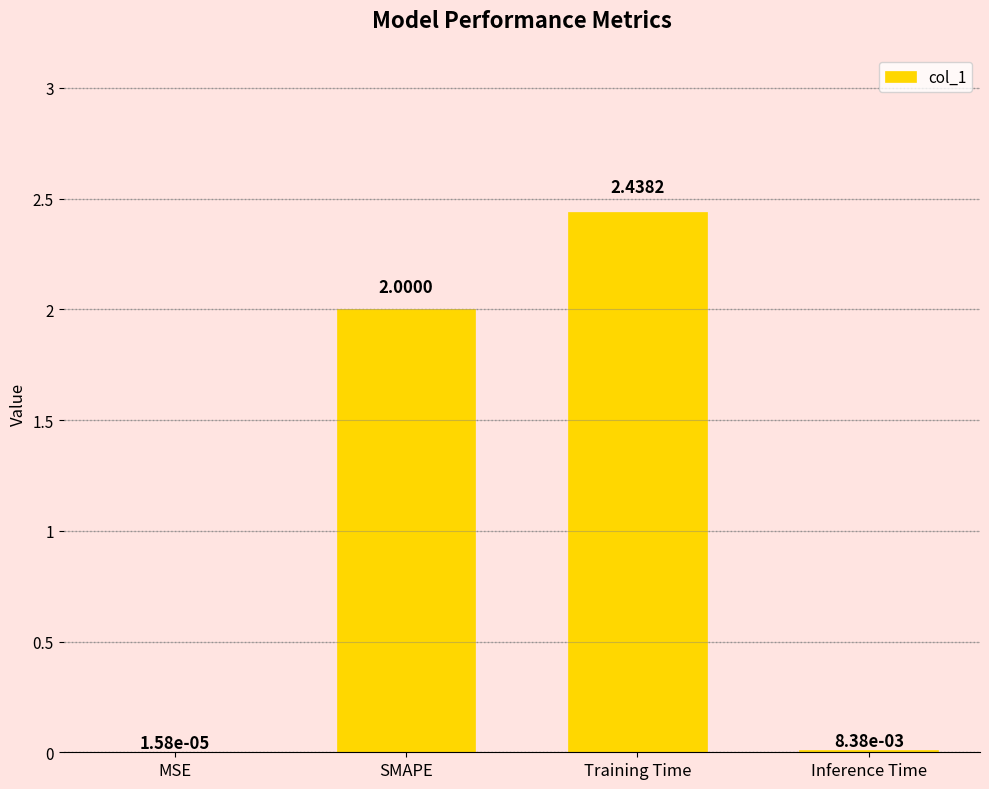

Which has a higher value, SMAPE or Inference Time?

SMAPE